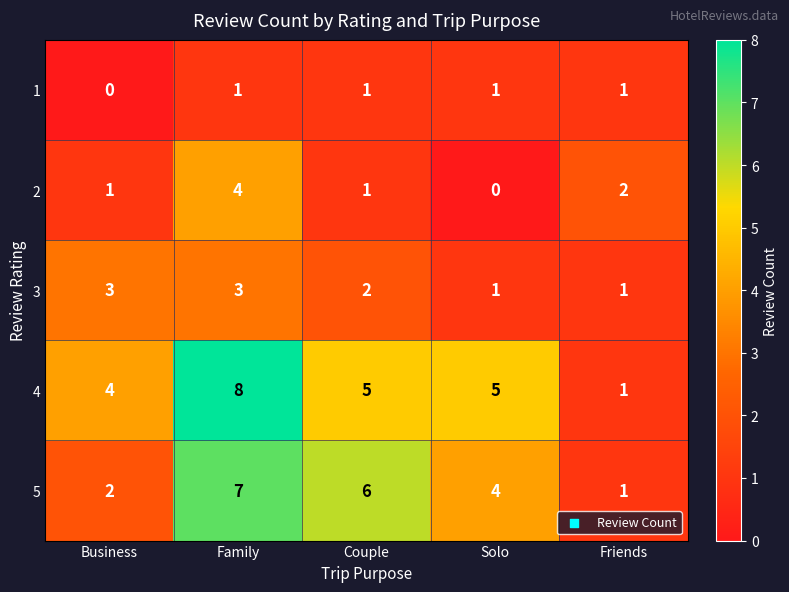

Between Solo and Friends, which series saw the biggest shift?

4